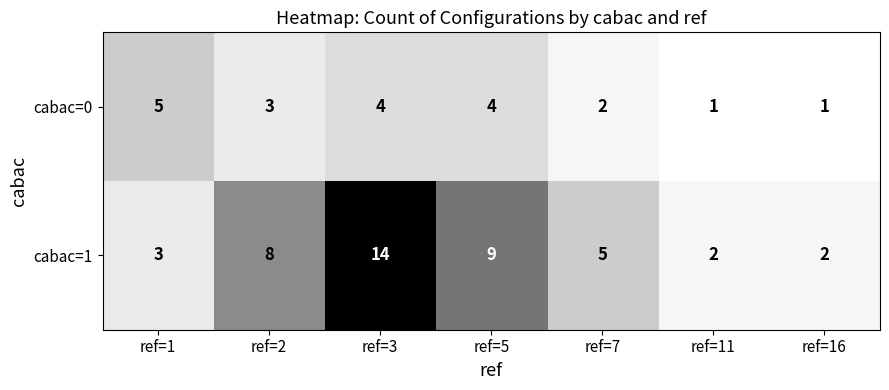

Reading left to right, transcribe all the data shown in this chart.

cabac=0: 5	3	4	4	2	1	1
cabac=1: 3	8	14	9	5	2	2